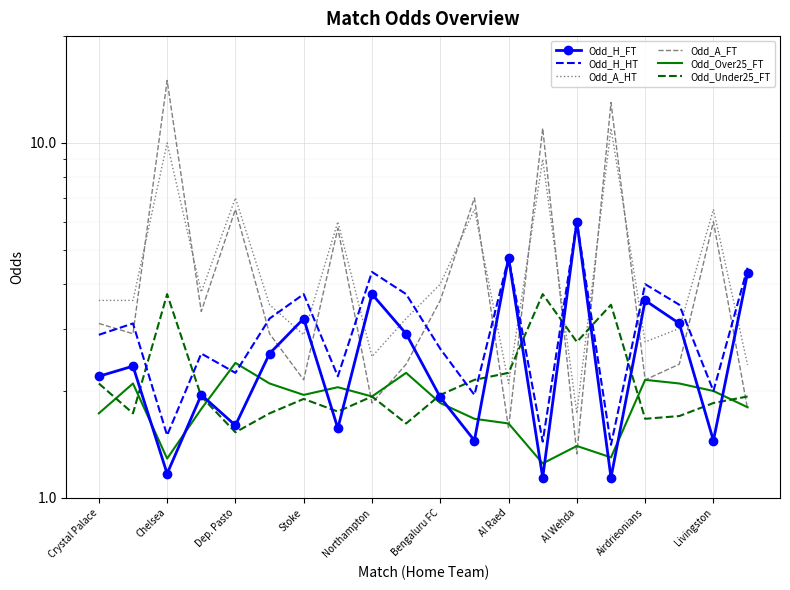

What position from the right is 11?

9